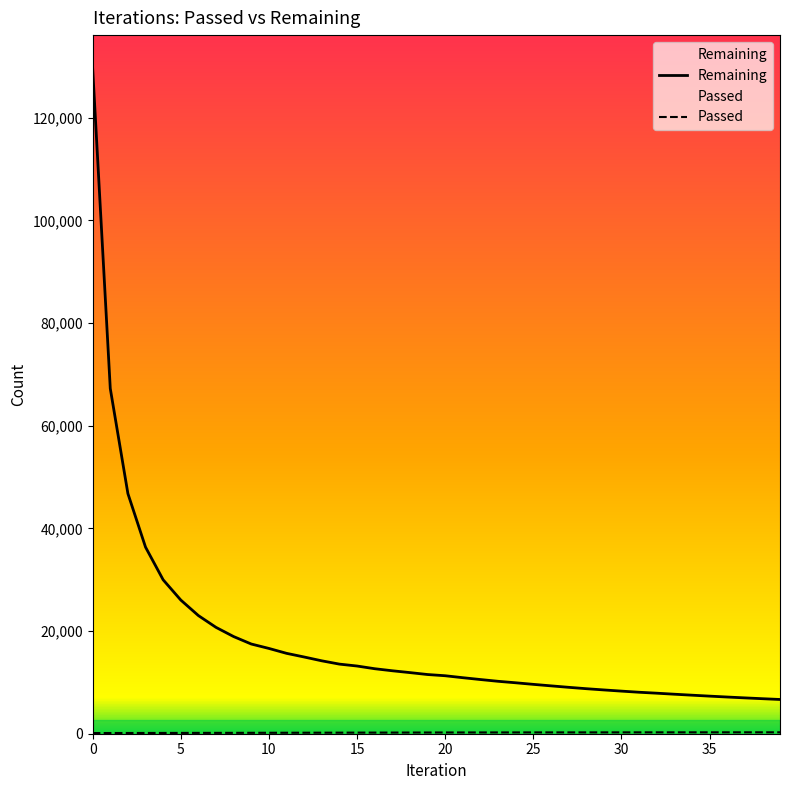

Does the chart have visible grid lines?

No